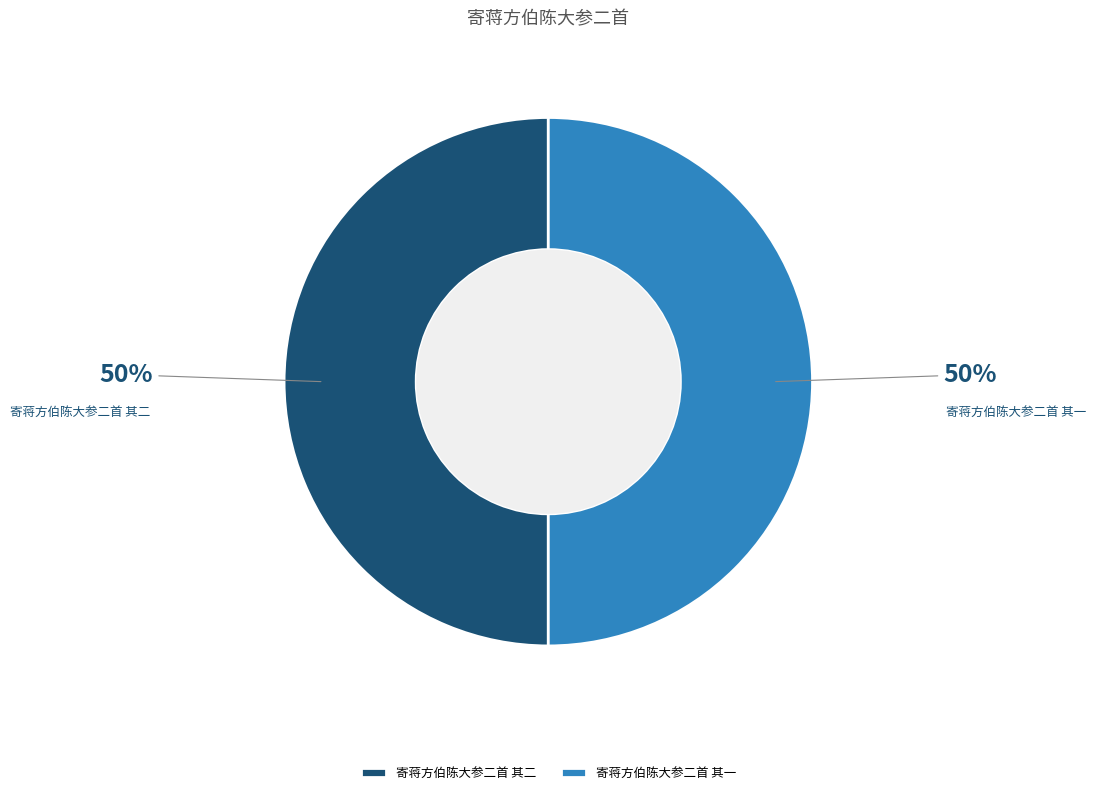

To the nearest percent, what is the combined percentage of 寄蒋方伯陈大参二首 其一 and 寄蒋方伯陈大参二首 其二?

100%